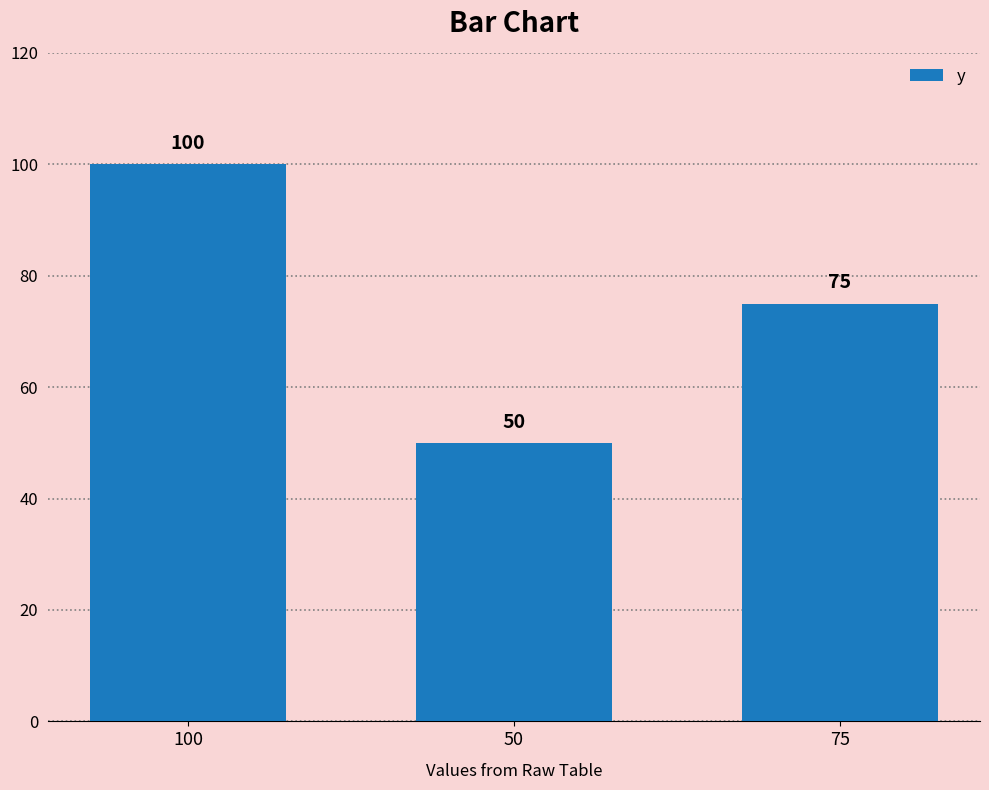

Reading right to left, extract all data points from this chart.

75	50	100